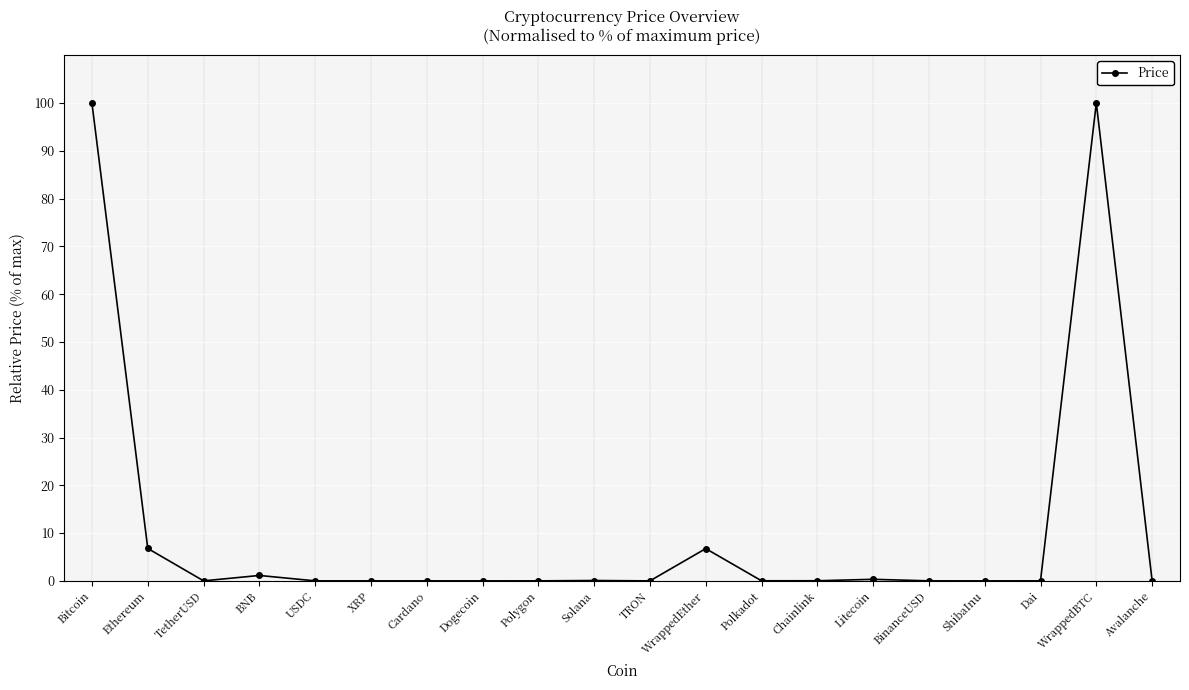

The chart shows a value of 0.0 at USDC. True or false?

True